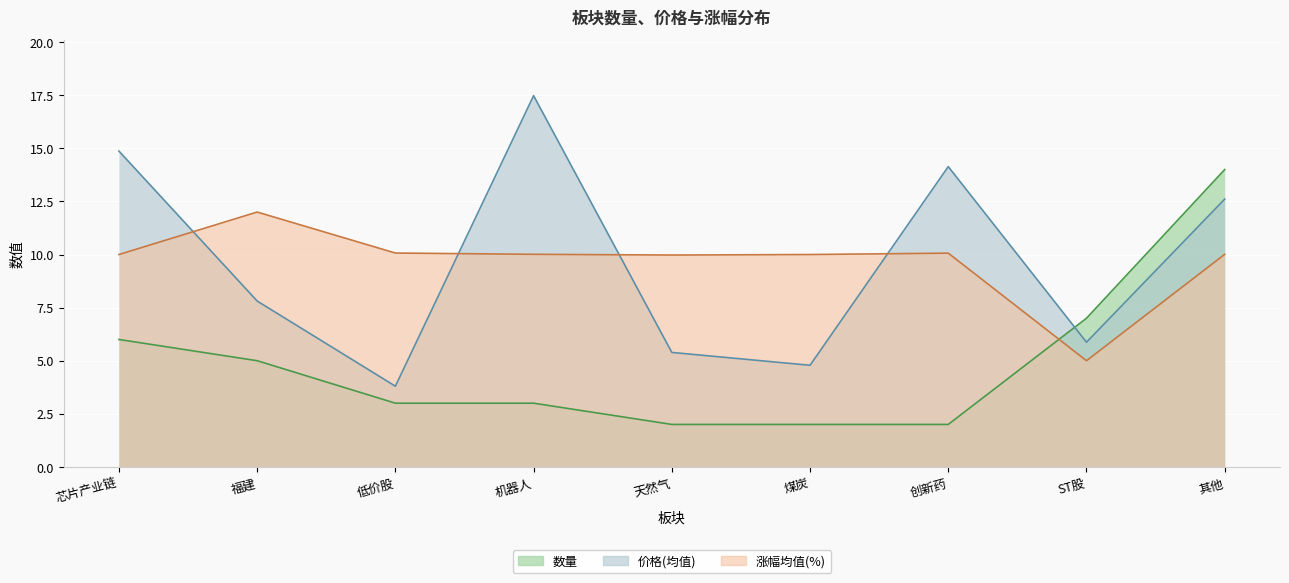

At 福建, list the series in order from largest to smallest.

涨幅(均值), 价格(均值), 数量